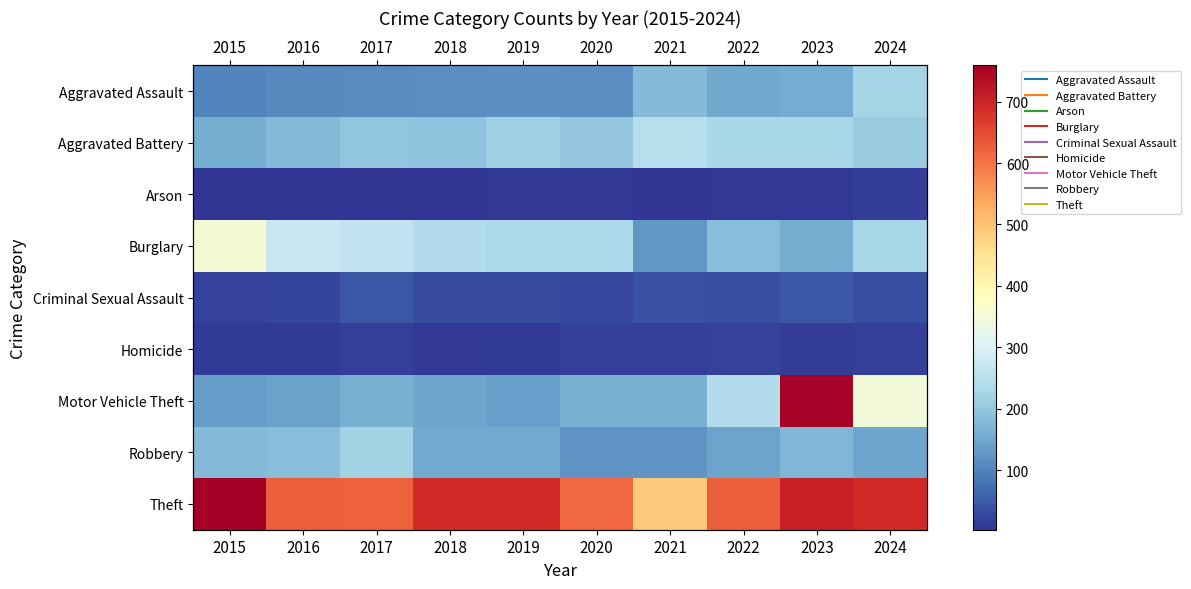

Which has a higher value, 2024 or 2021?

2024